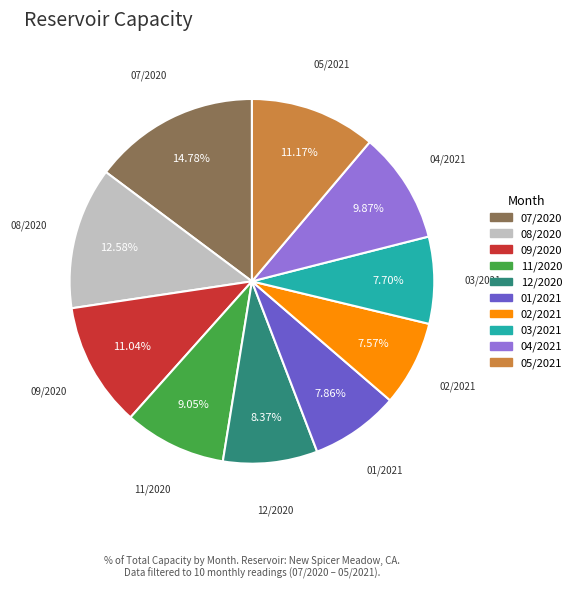

Count the number of slices in the pie.

10